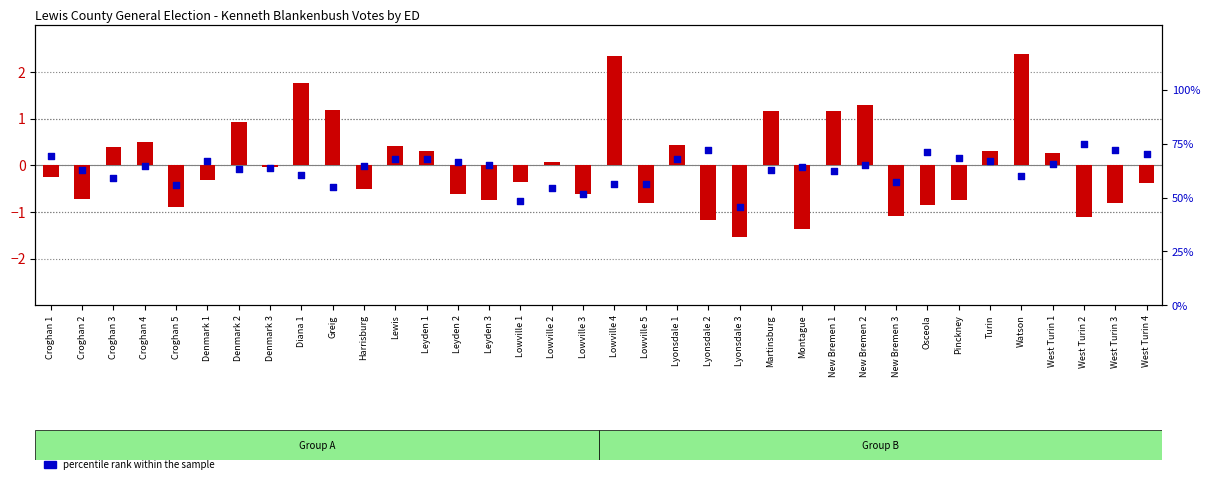

What are all the series names shown in the legend?

transformed count, percentile rank within the sample